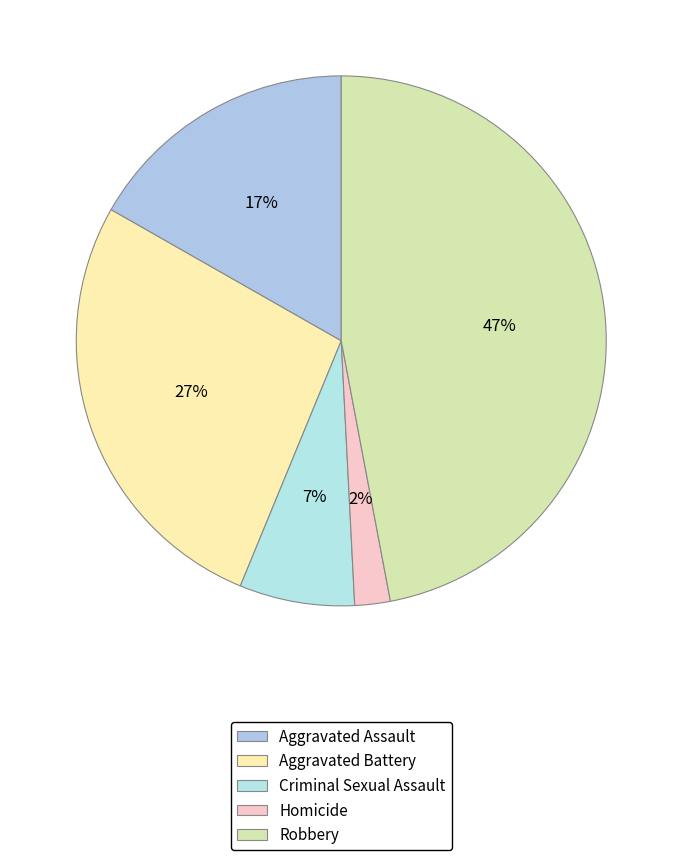

Is it true that Criminal Sexual Assault is 15% of the pie?

False